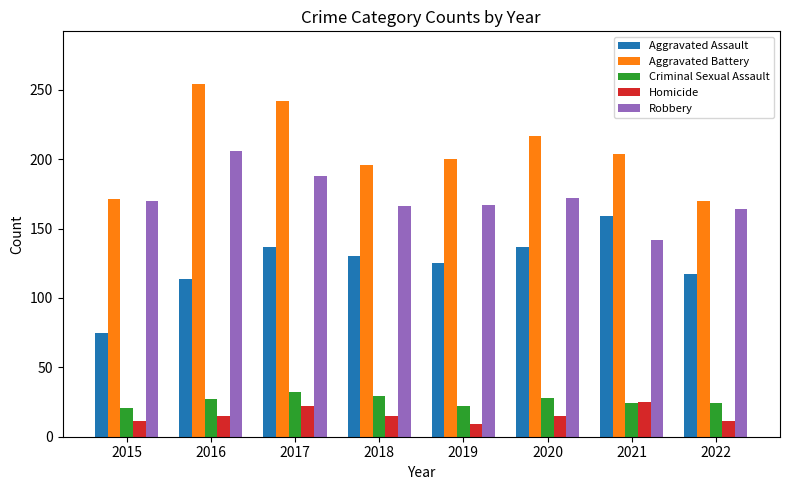

What is the difference between the maximum and second lowest values in the Robbery series?

42